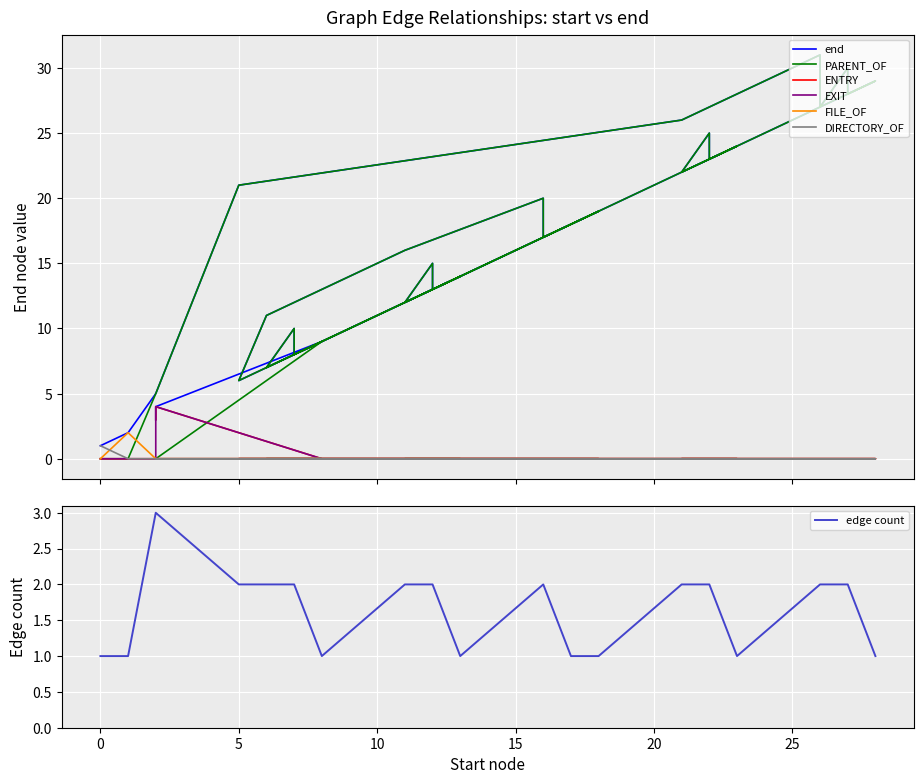

Count the number of categories in the chart.

31